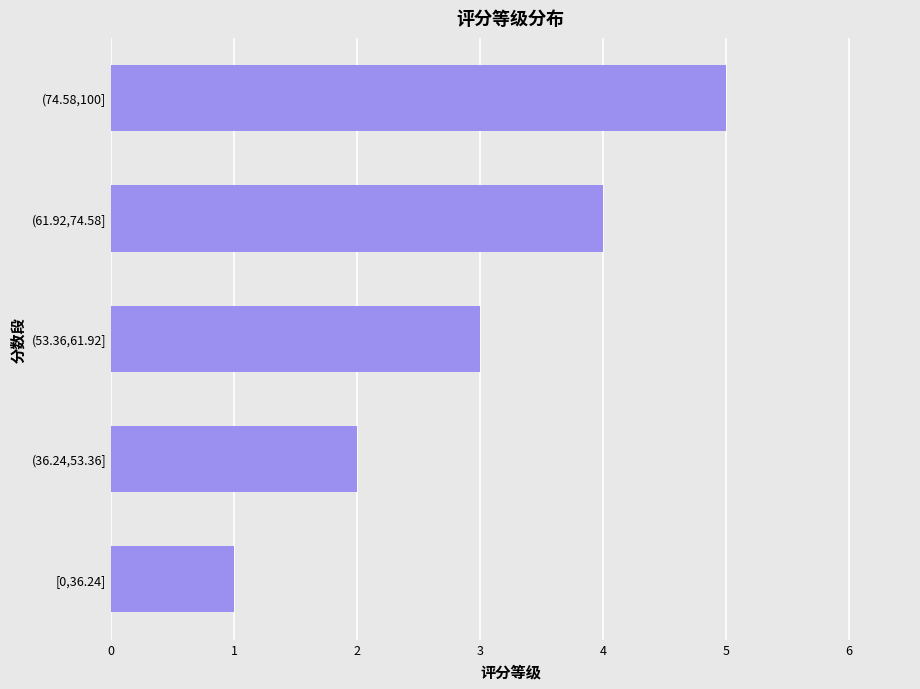

What is the maximum value shown in the chart?

5